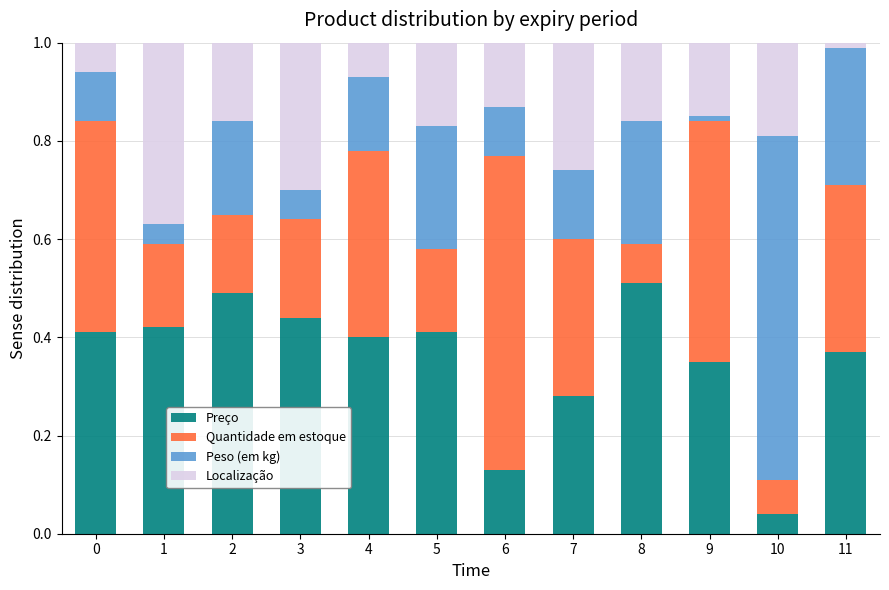

The Preço series shows 0.3 at 7. True or false?

True